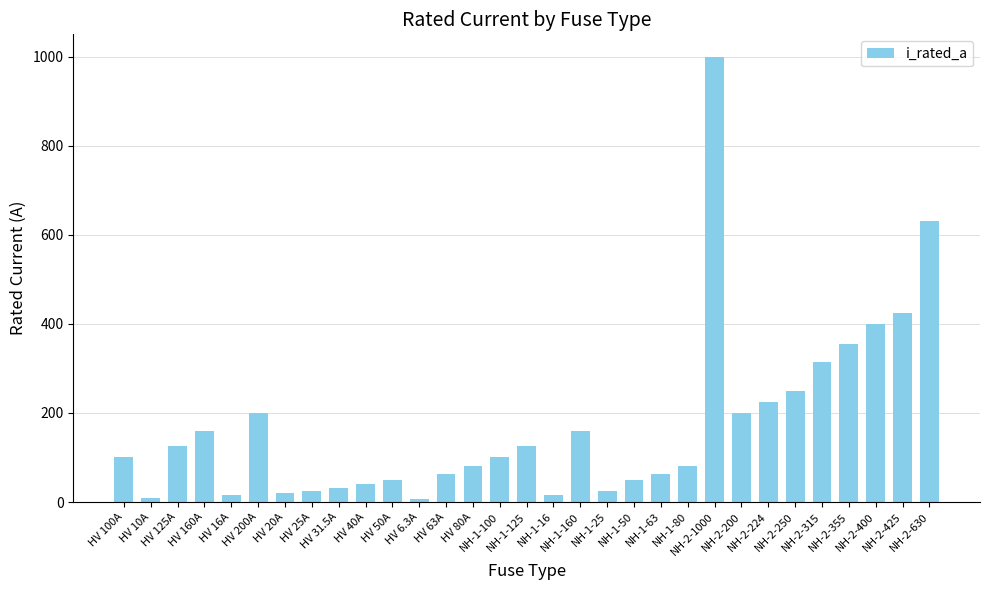

What is the maximum value shown in the chart?

1000.0